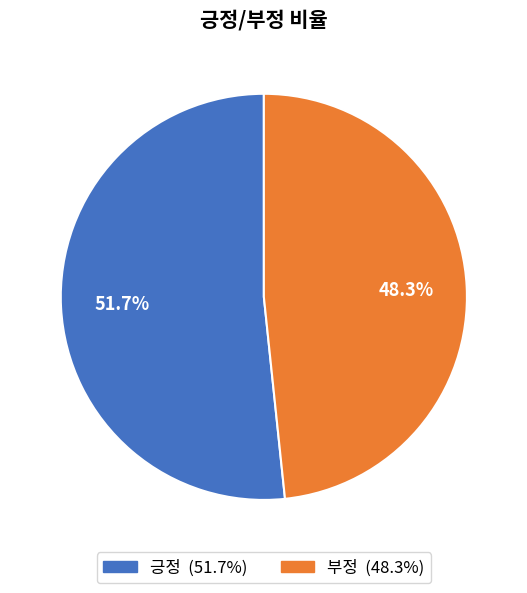

The 긍정 slice represents 52% of the pie. True or false?

True